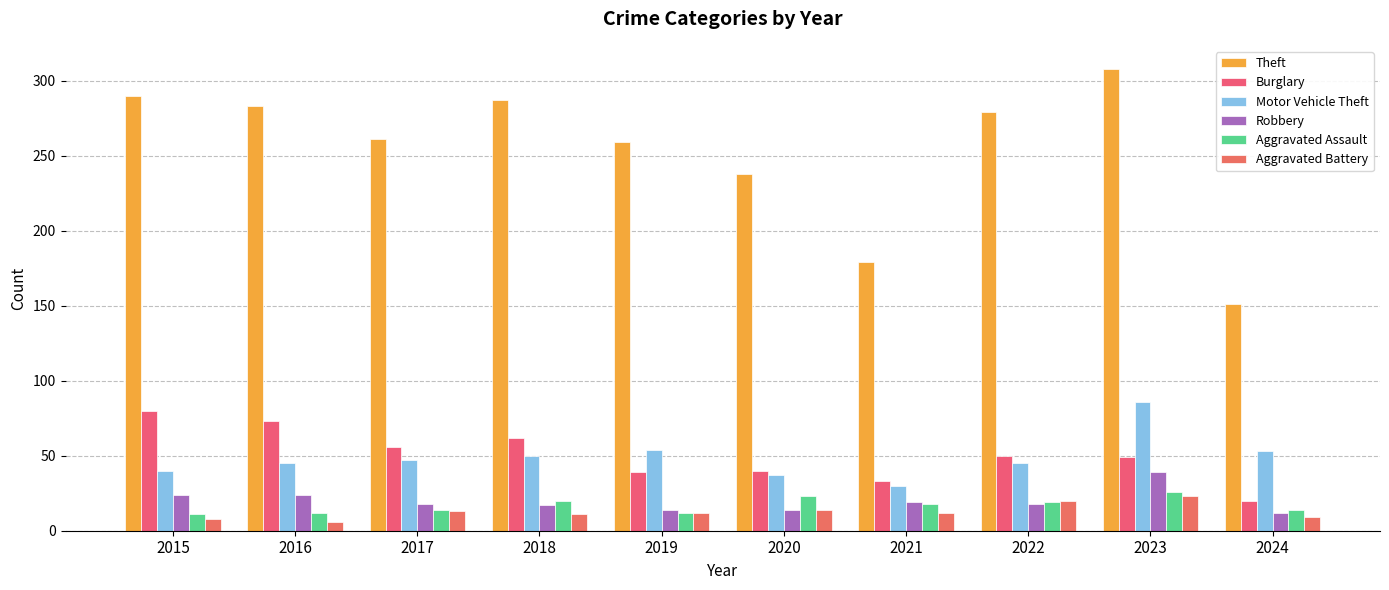

True or false: Aggravated Assault has a value of 19 at 2022.

True